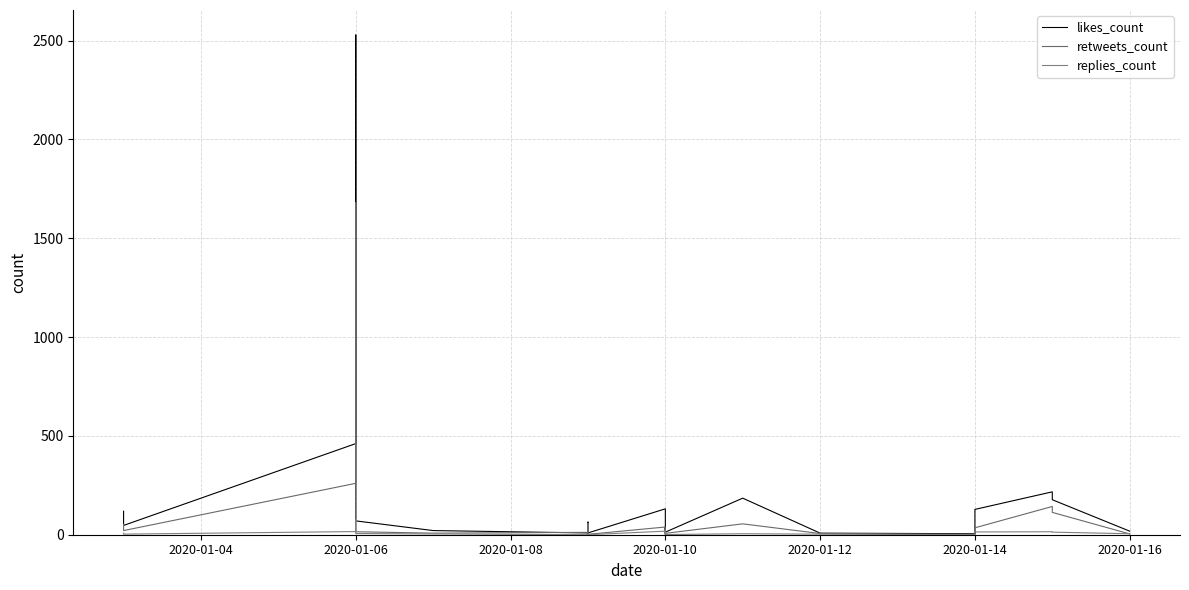

Is this an area chart (filled region under the line)?

No